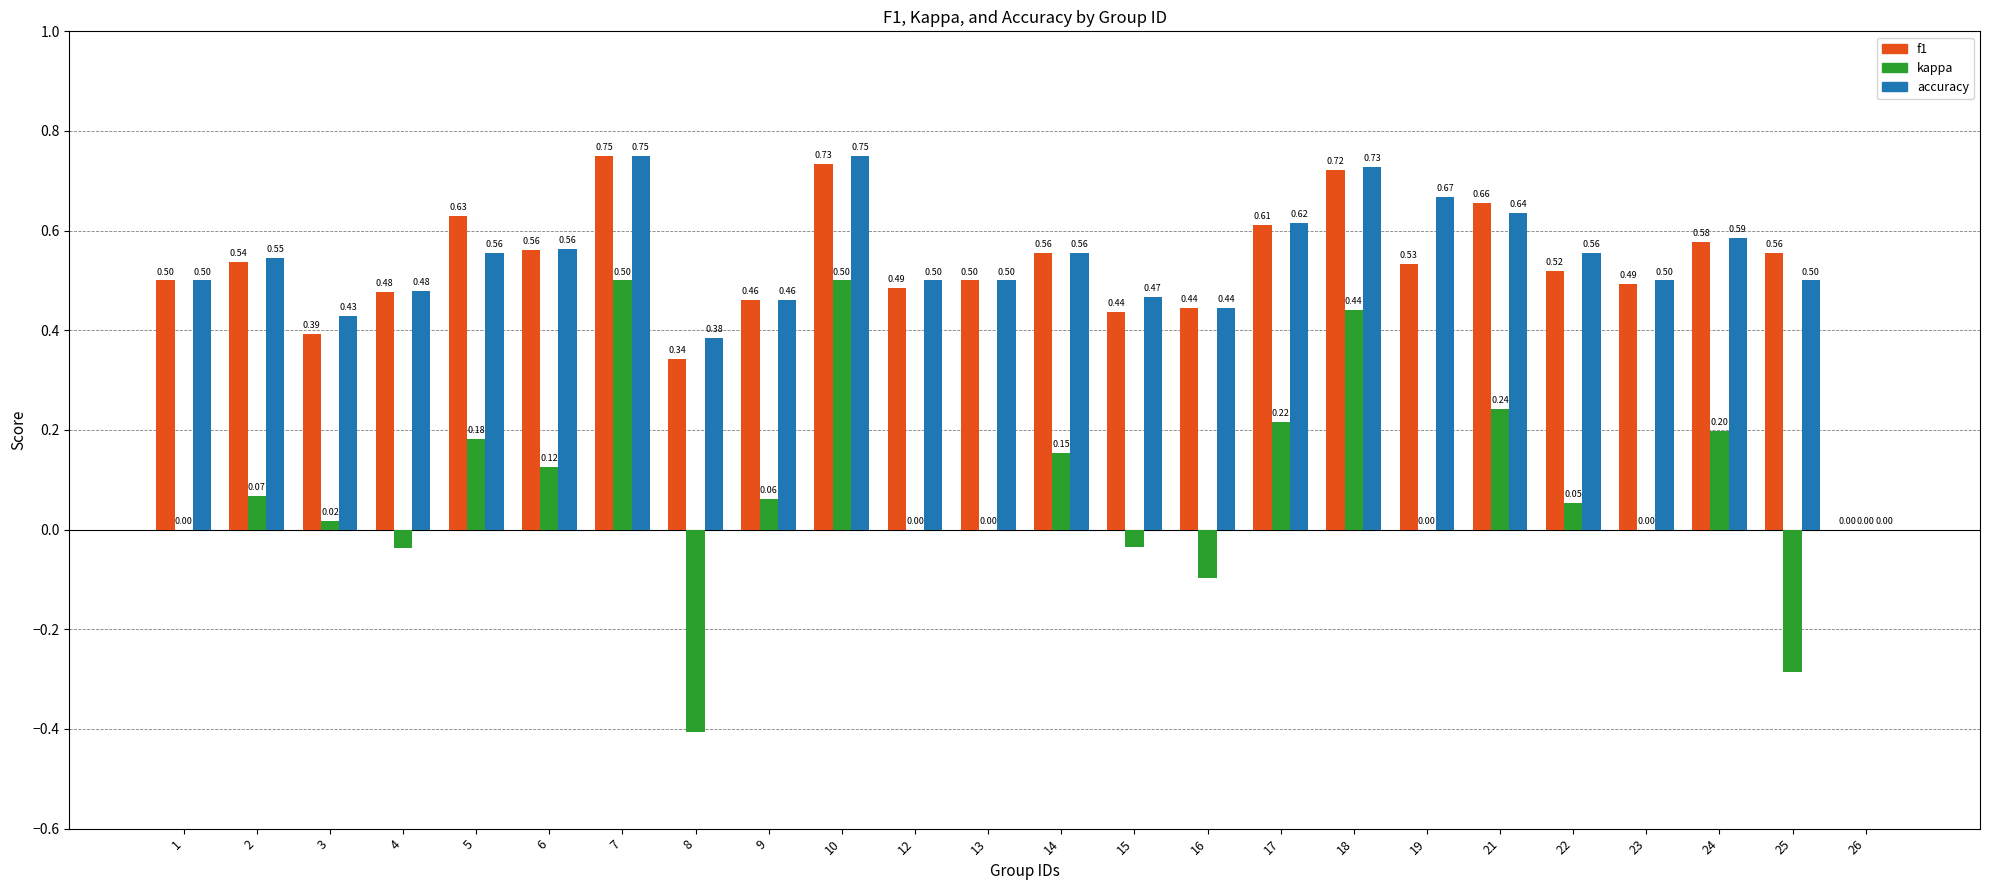

How many data points in accuracy are above 0?

23